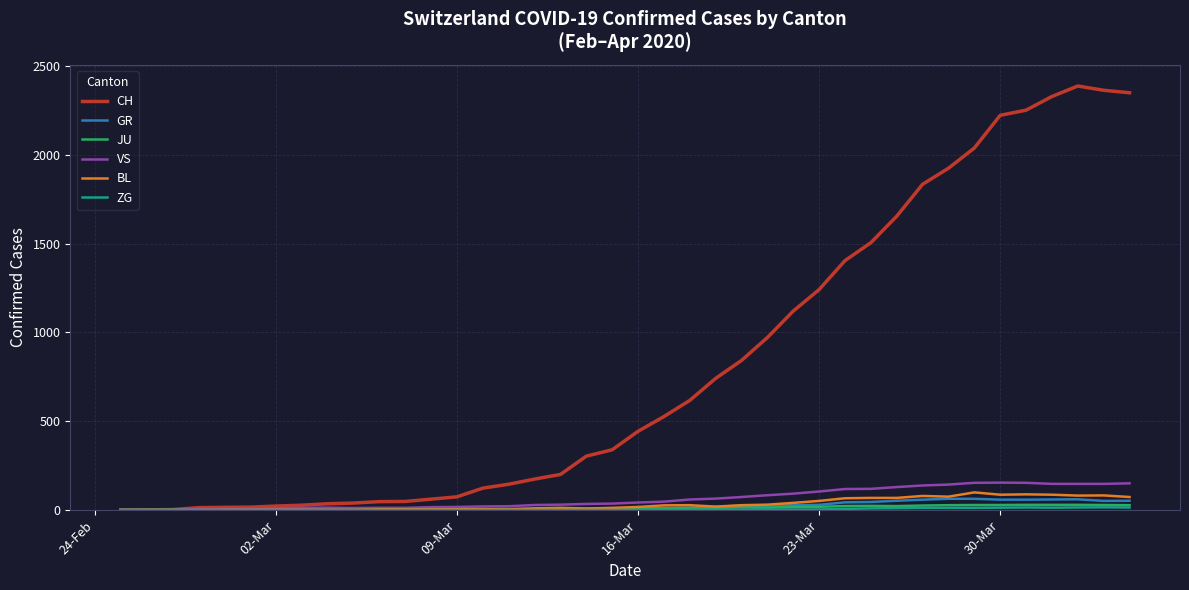

Which series has the largest total across all categories?

CH